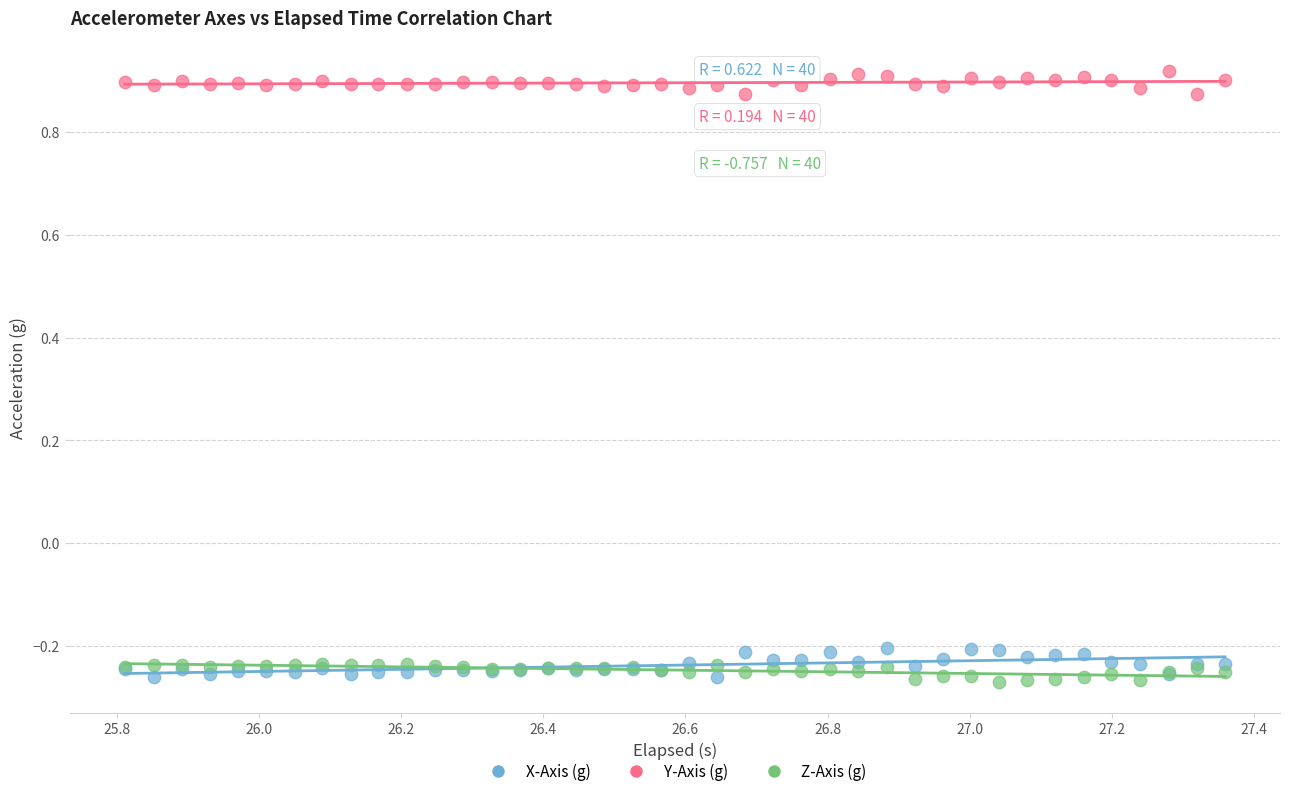

Which series reaches the maximum Y coordinate?

Y-Axis (g)